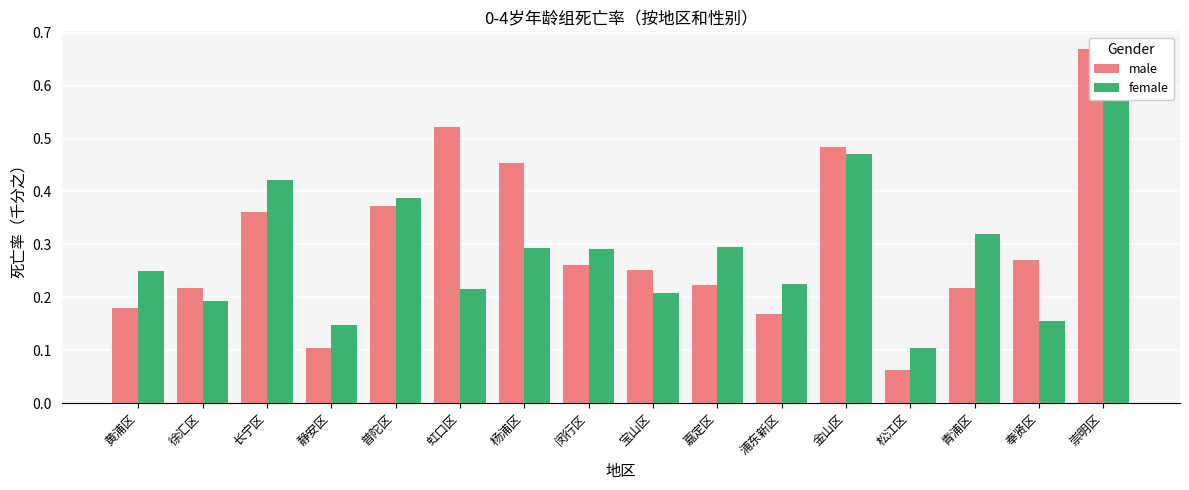

Rank the series by their average value, from lowest to highest.

female, male